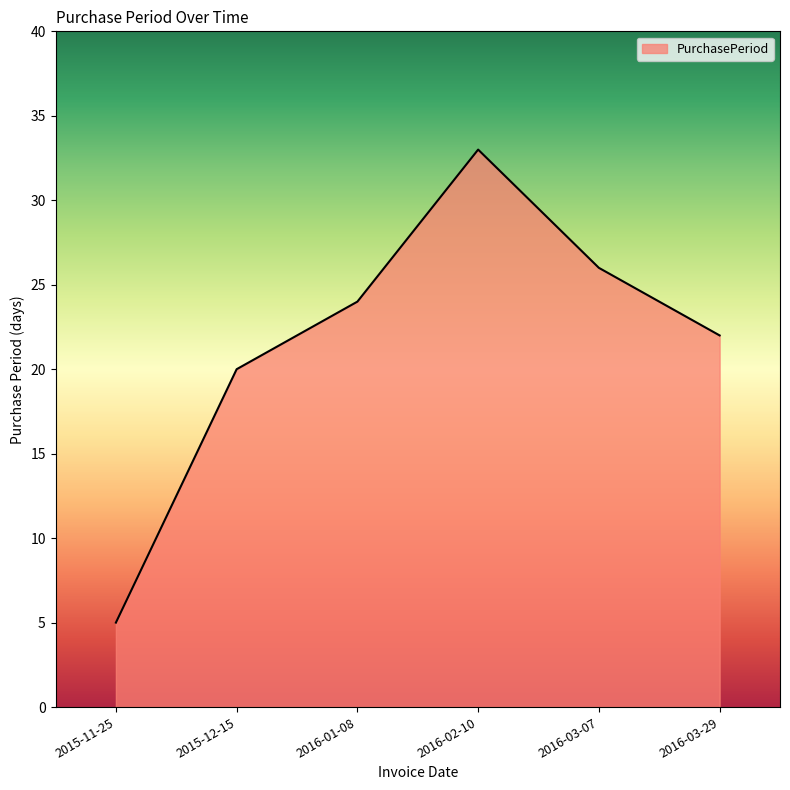

Approximately how many times larger is the value at 2015-11-25 compared to 2016-03-29?

0.2